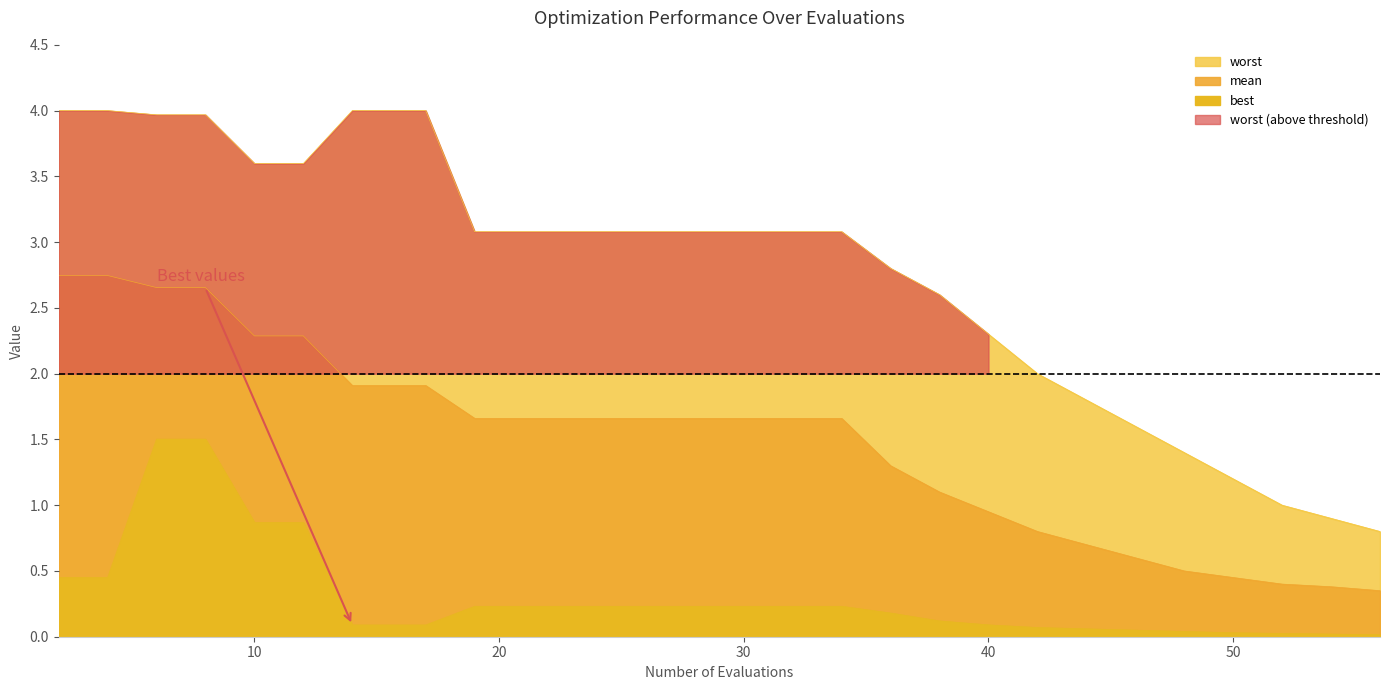

What is the average value of the best series?

0.3